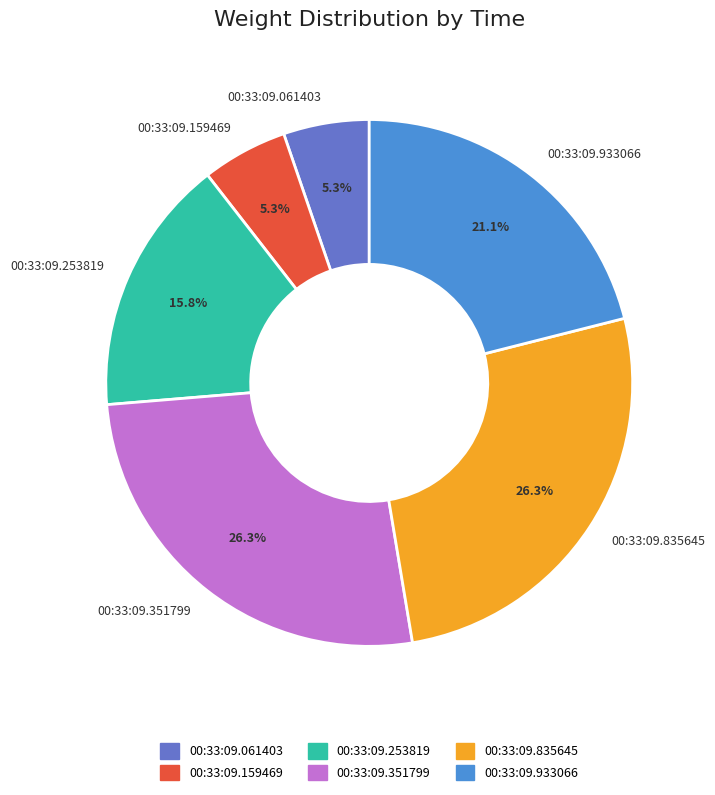

Is the sum of 00:33:09.351799 and 00:33:09.933066 greater than half?

No